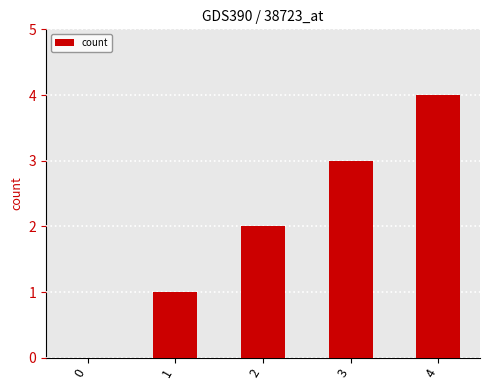

The chart shows a value of 2 at 3. True or false?

False